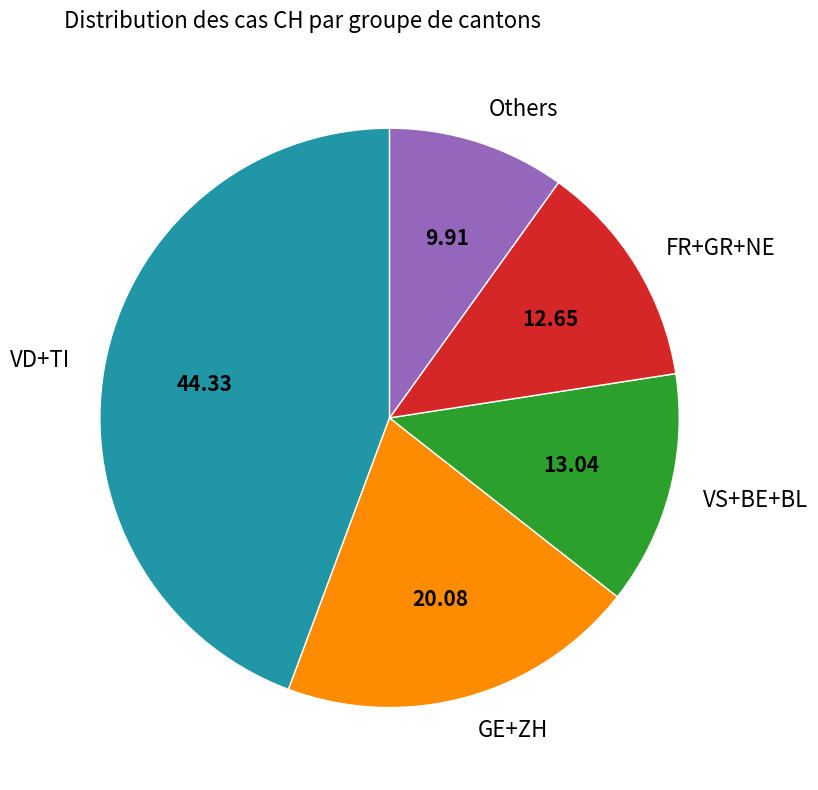

What is the ratio of the value at Others to the value at FR+GR+NE?

0.8